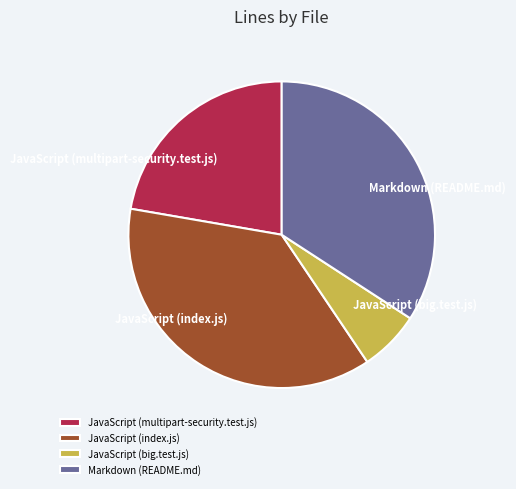

Is it true that JavaScript (multipart-security.test.js) is 22% of the pie?

True